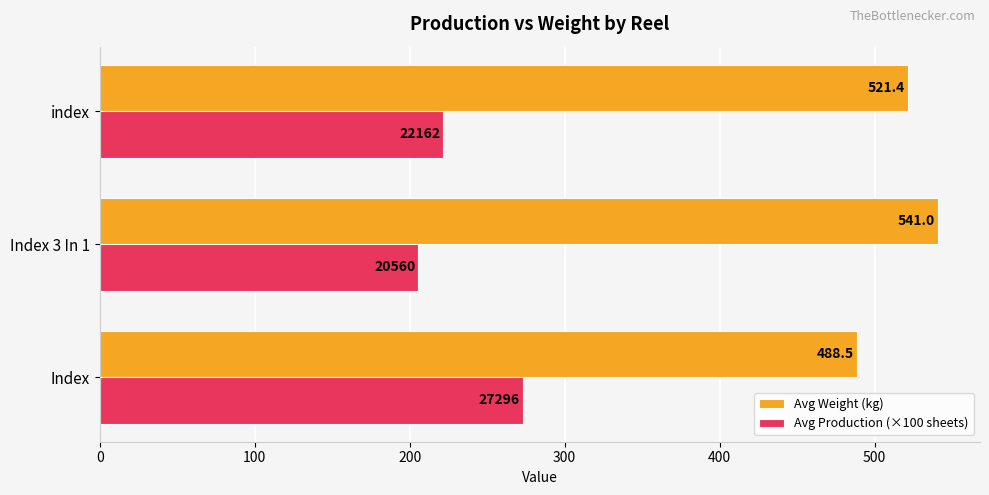

At how many categories does at least one series exceed 342?

3